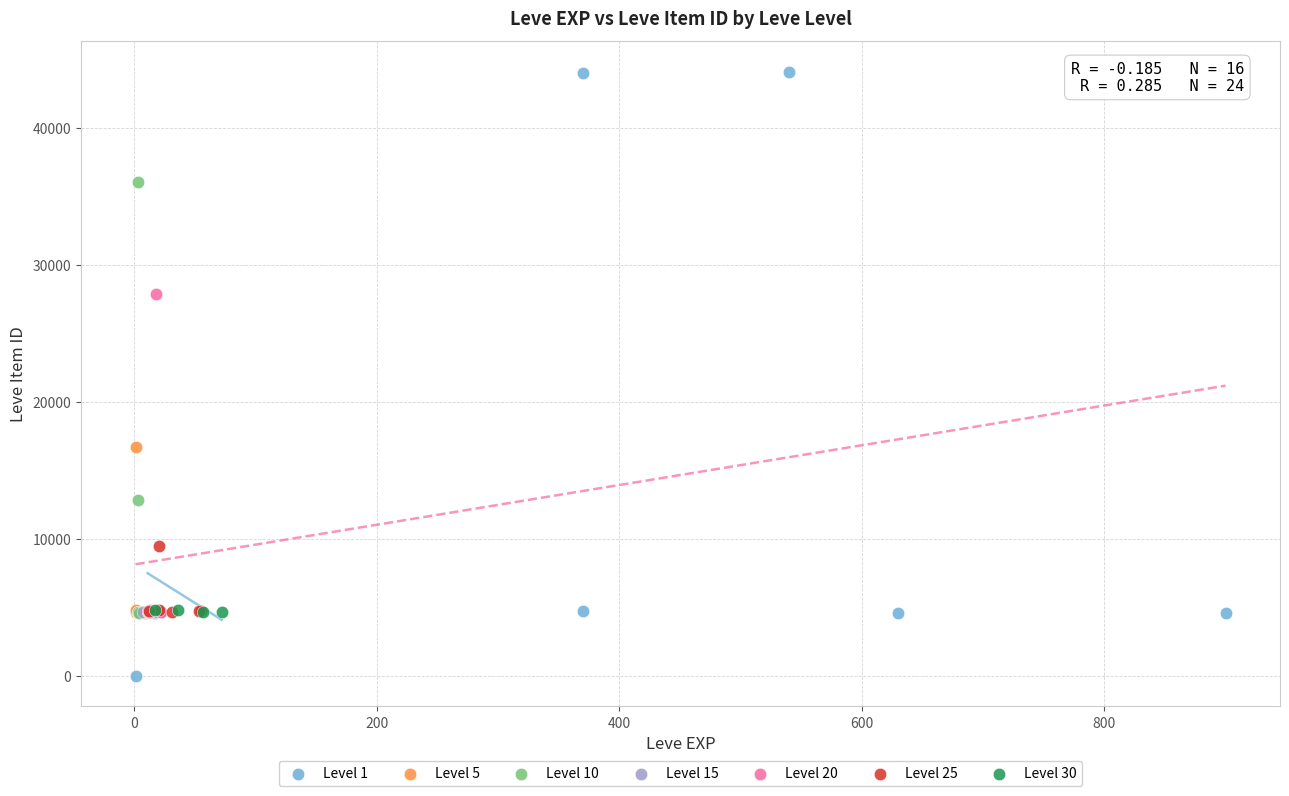

Which series has the largest Y range (max minus min)?

Level 1